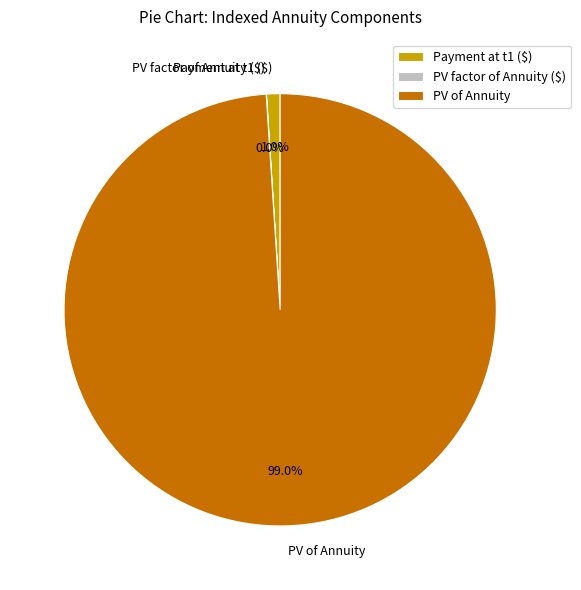

To the nearest percent, what percentage of the pie is PV of Annuity?

99%